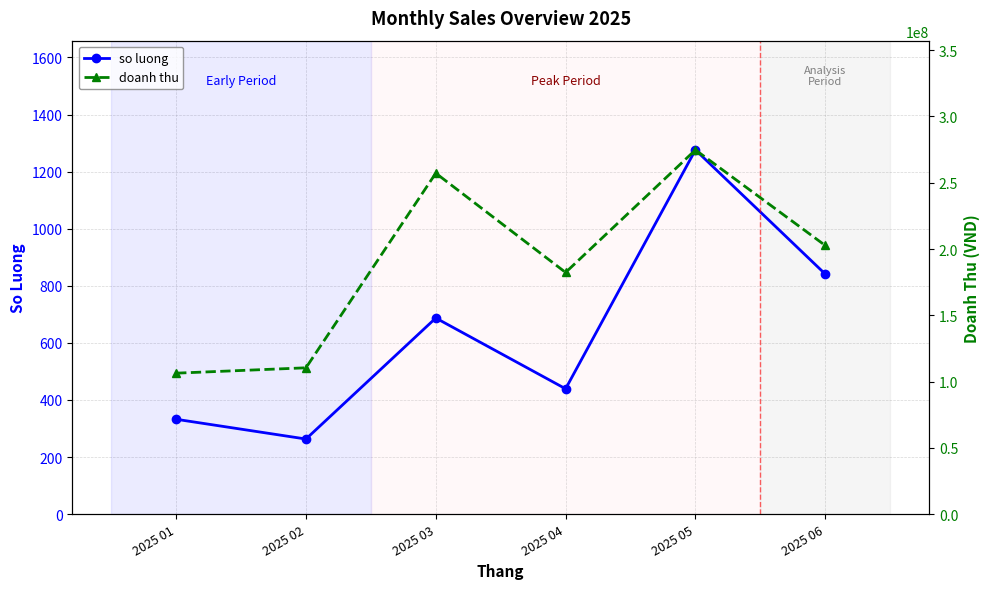

The value of doanh thu at 2025 02 is 178871216.8. True or false?

False